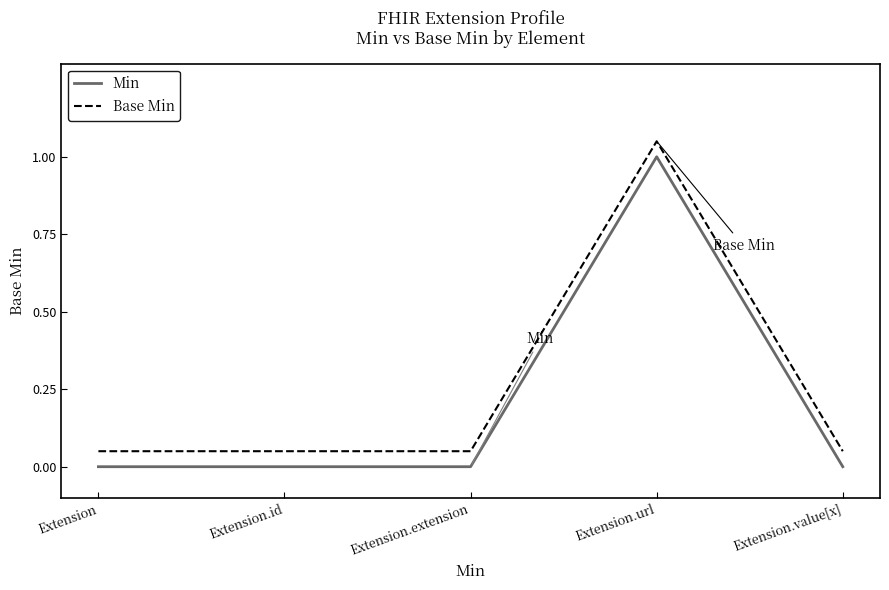

How many interior local peaks does the Min series have?

1